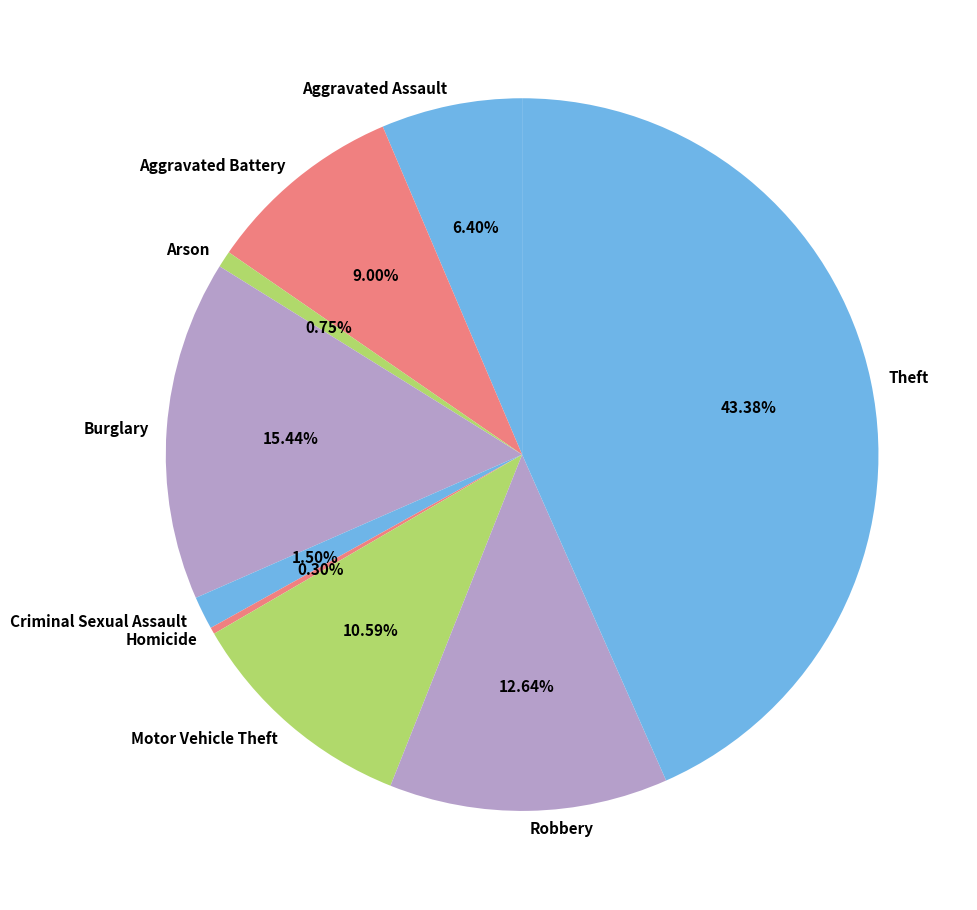

Is it true that Theft is 43% of the pie?

True